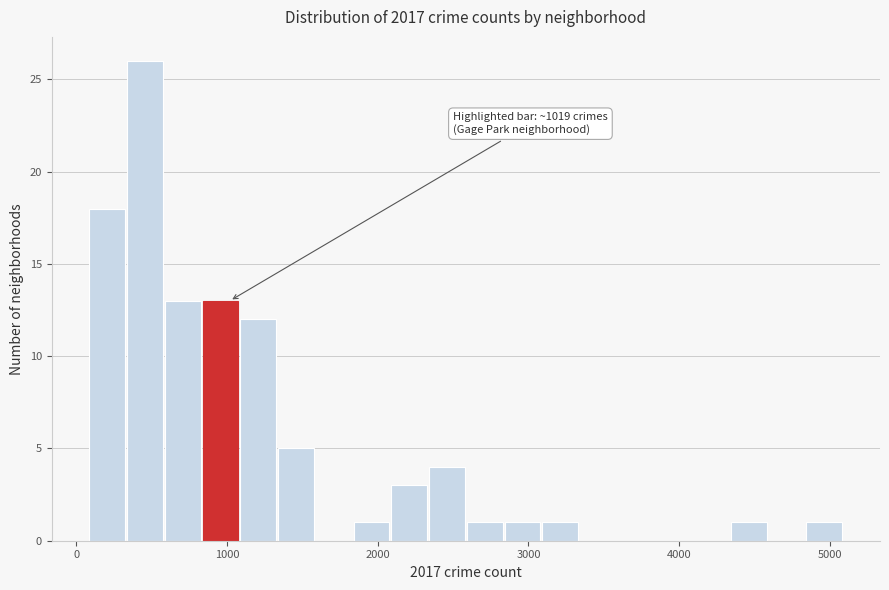

Read against the x-axis, roughly where is the centre of the tallest bar?

500